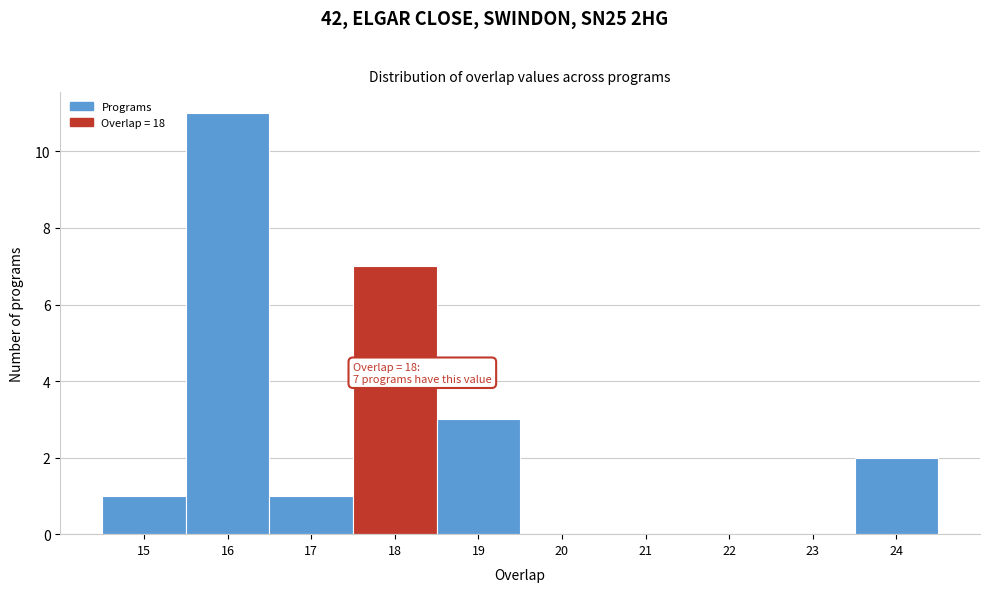

Over which range of the x-axis is the bar tallest?

15.5 to 16.5